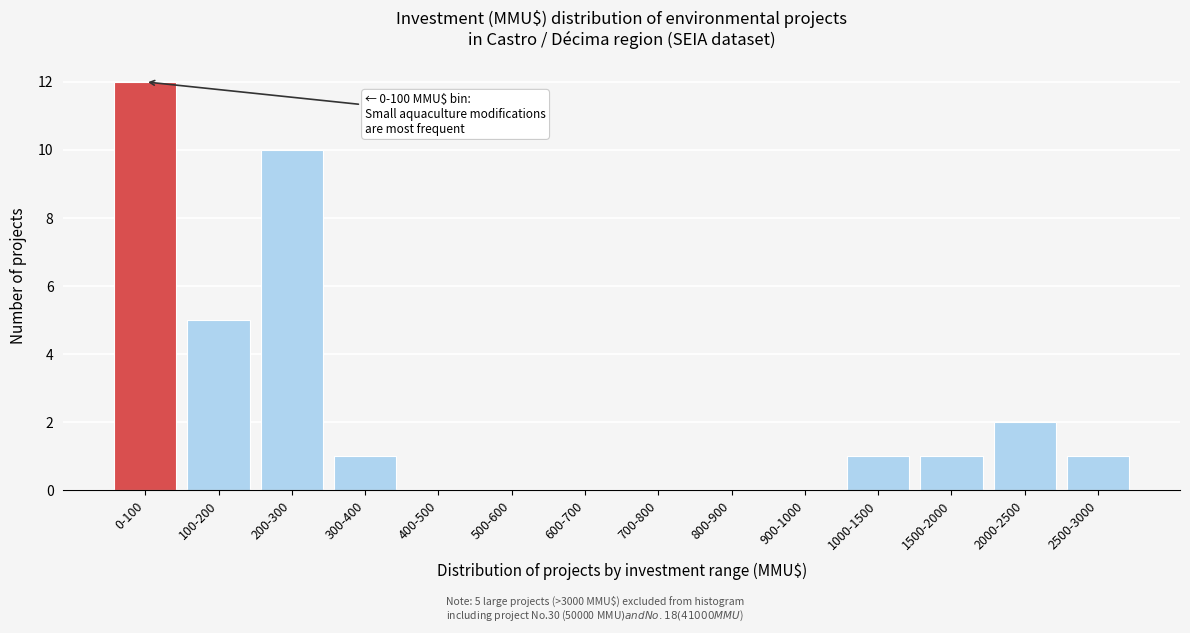

Reading left to right, what are all the values shown in this chart?

0-100=12	100-200=5	200-300=10	300-400=1	400-500=0	500-600=0	600-700=0	700-800=0	800-900=0	900-1000=0	1000-1500=1	1500-2000=1	2000-2500=2	2500-3000=1